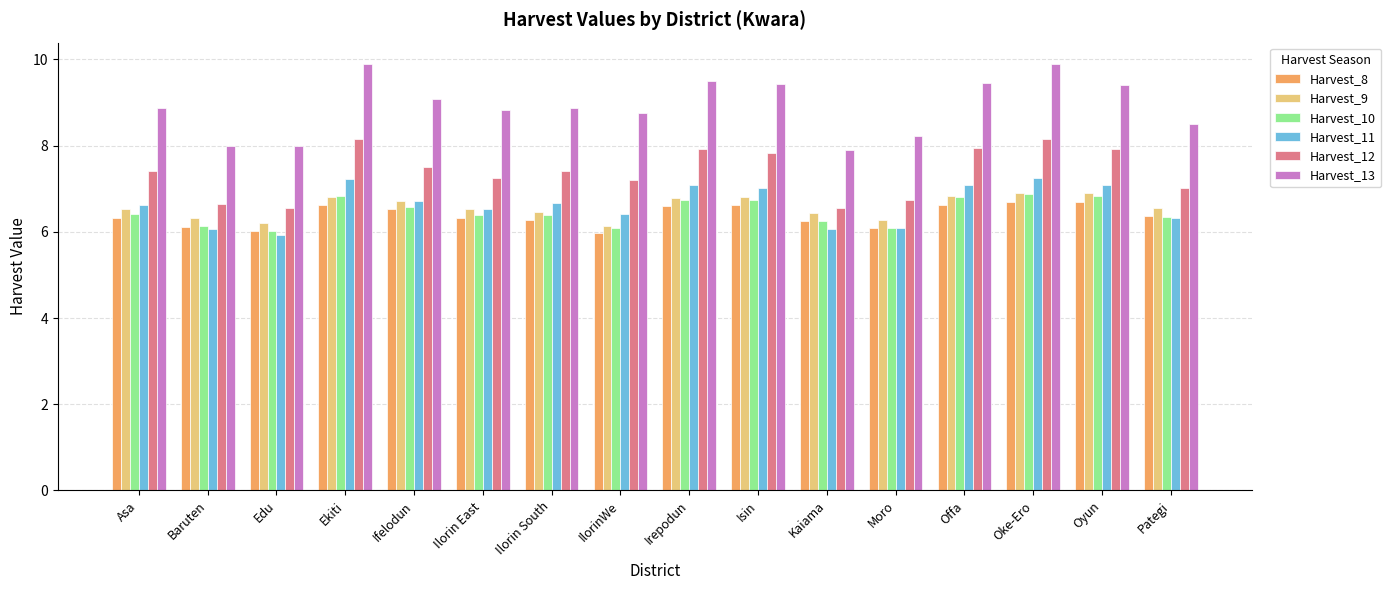

What is the minimum value for Harvest_8?

6.0